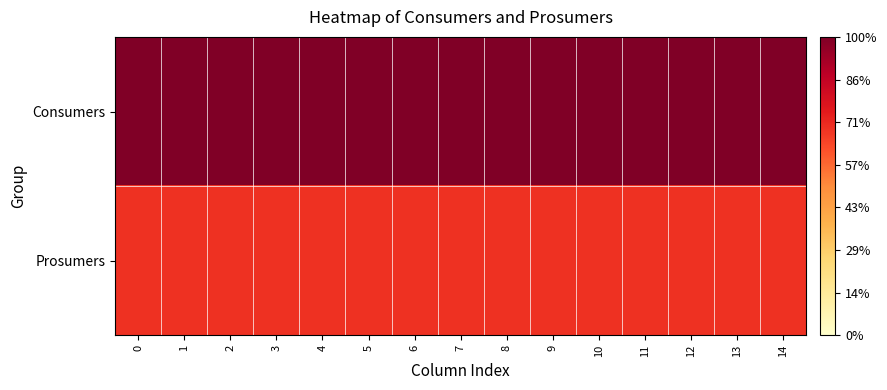

What is the maximum value shown in the chart?

635